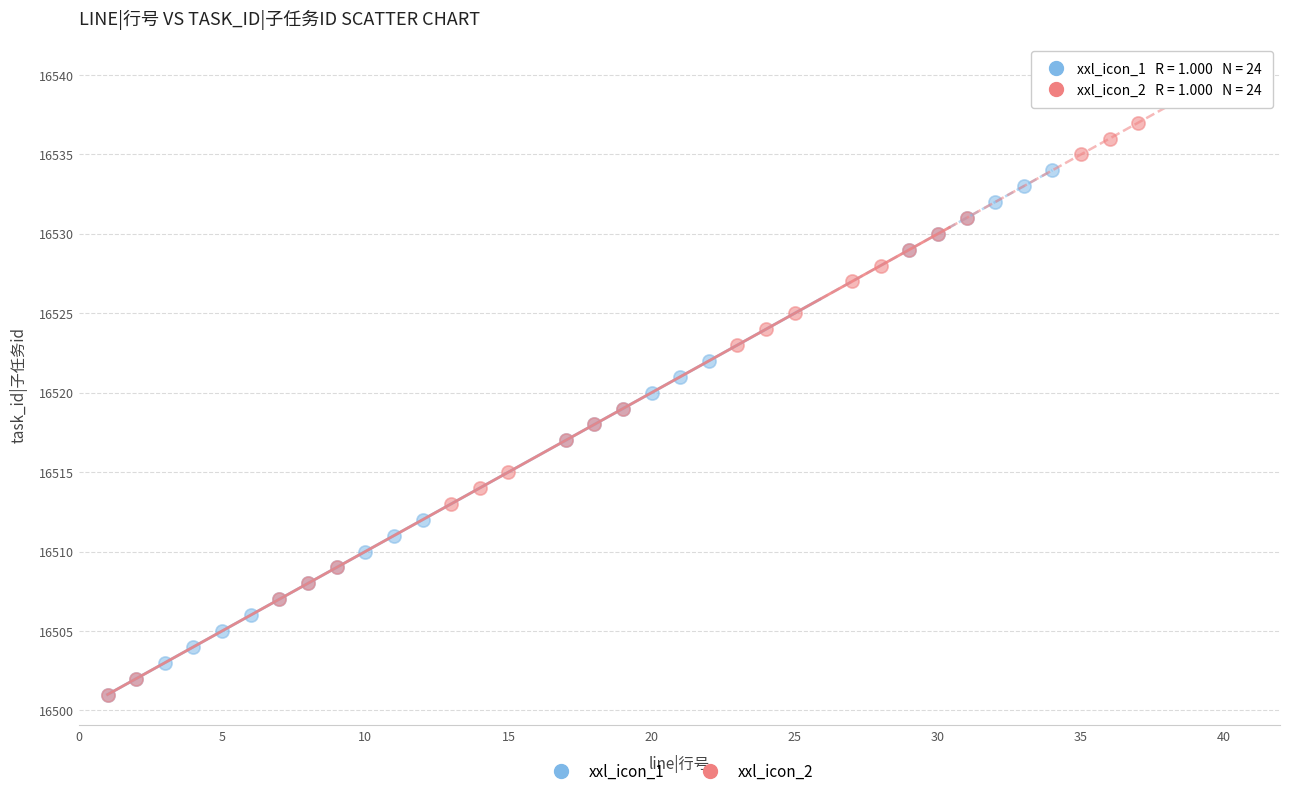

Which series has the widest spread of Y values?

xxl_icon_2